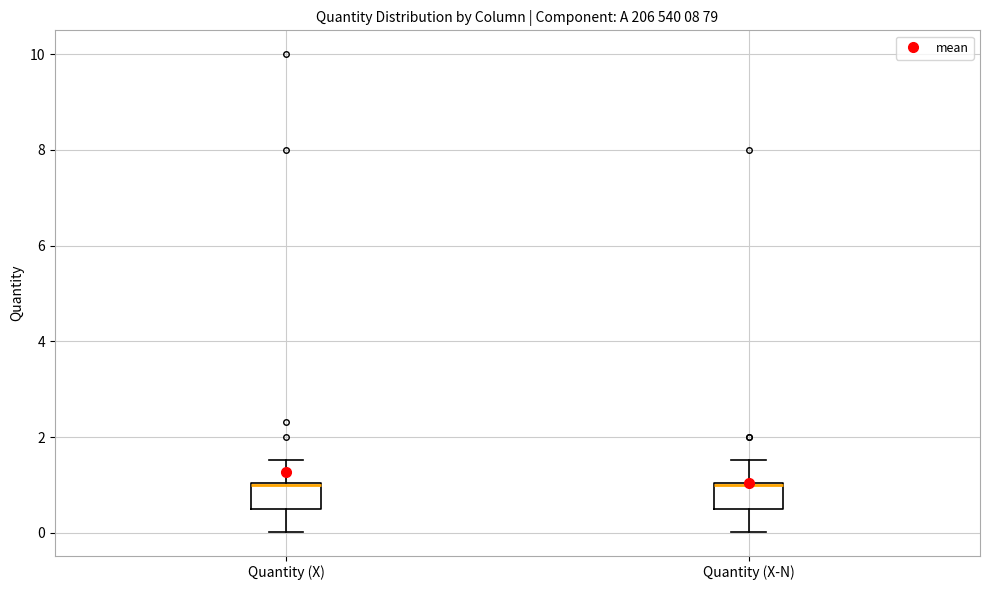

Where is the upper edge of the box for Quantity (X-N) on the y-axis? The values are not printed on the chart, so give them approximately, as read against the axis.

1.0